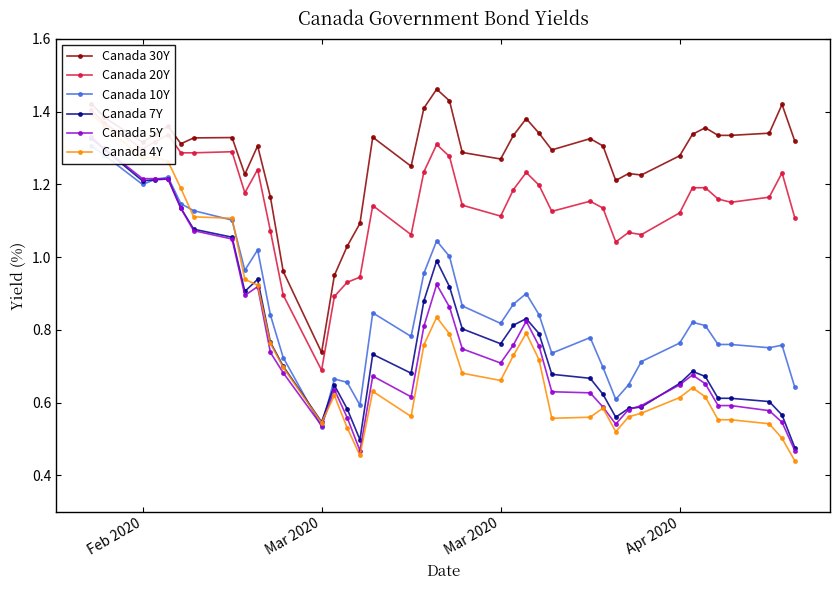

What is the greatest value displayed?

1.5